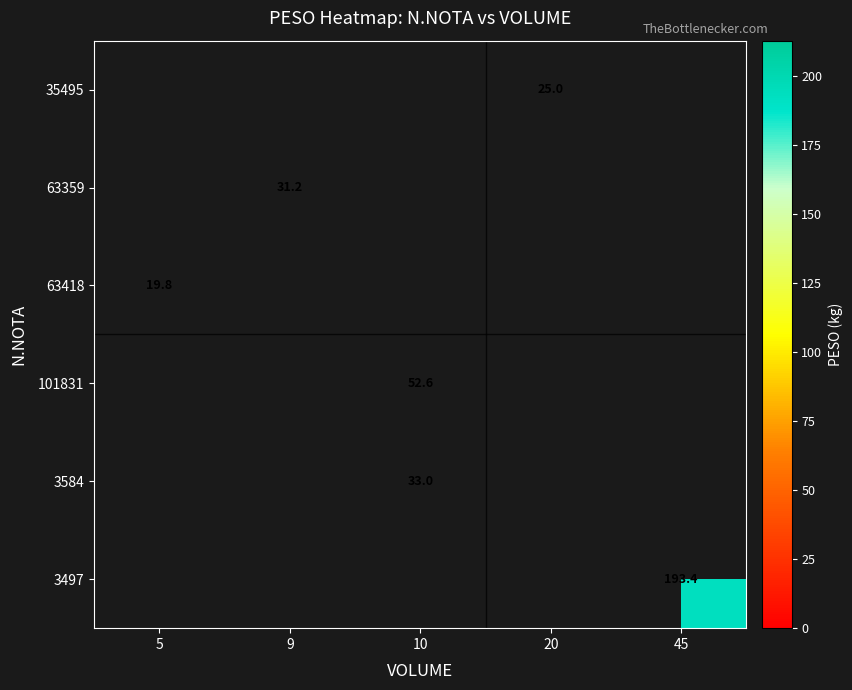

Is it true that 63418 equals 19.8 at 5?

True